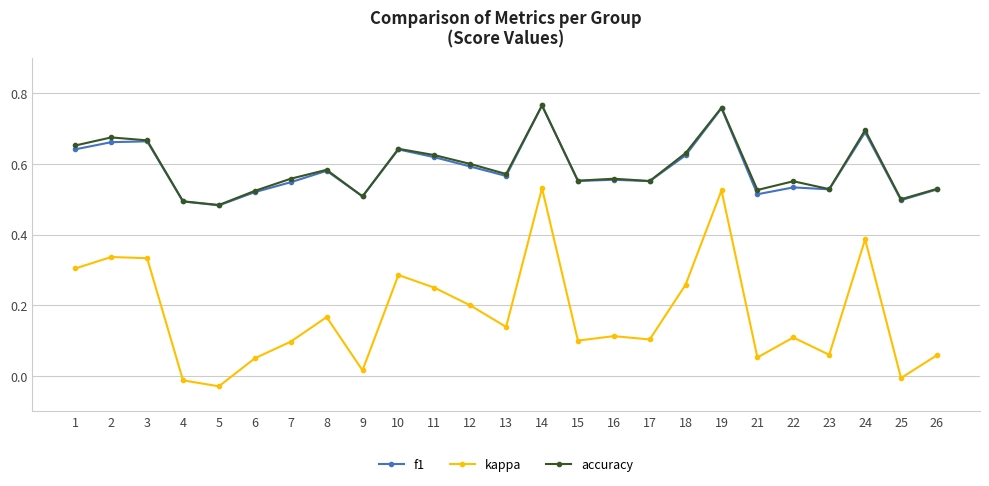

What is the total value across all series at 3?

1.7